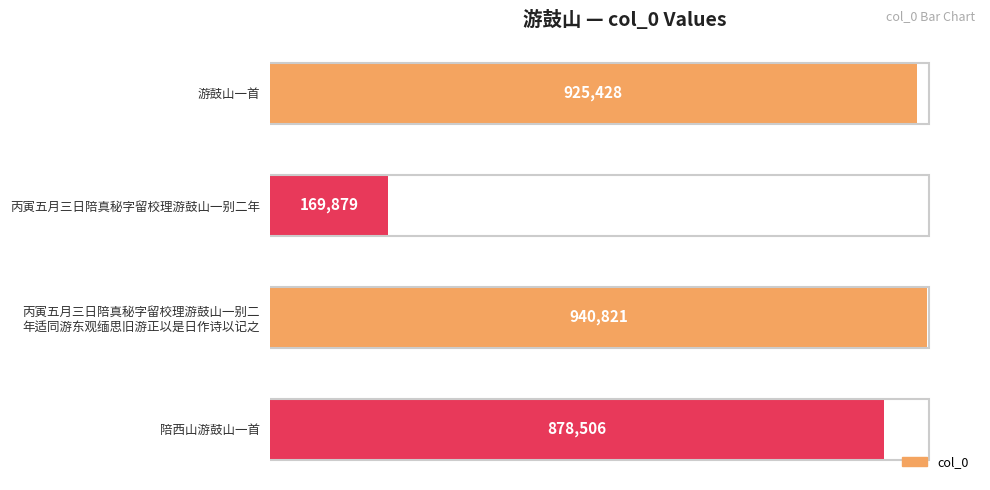

Does the chart contain any negative values?

No